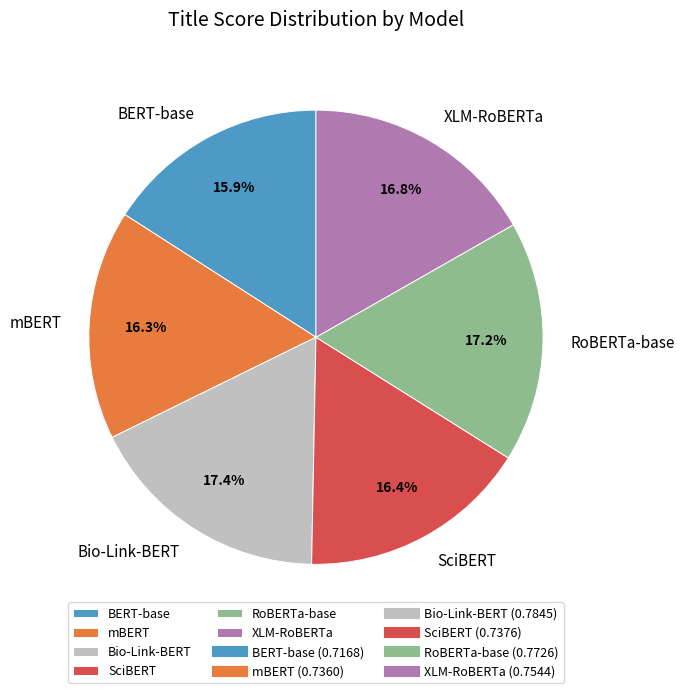

To the nearest percent, what is the difference between the largest and smallest slice percentages?

2%